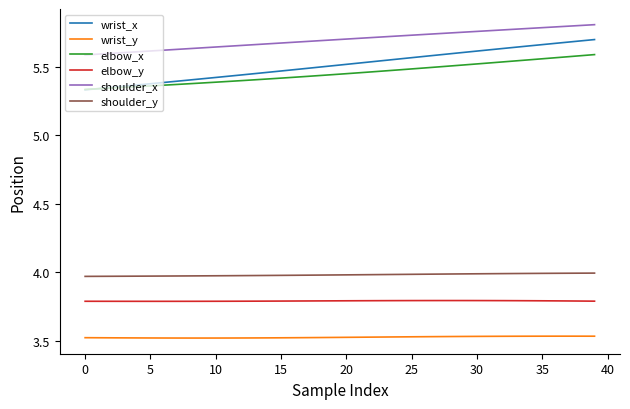

What is the minimum value for elbow_y?

3.8